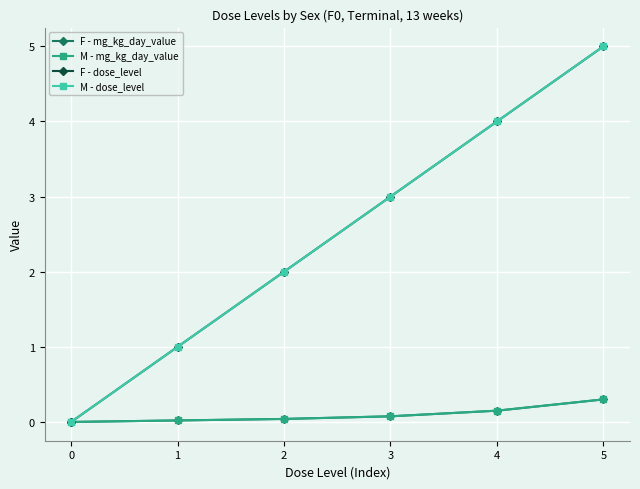

Where does the M - dose_level series first go above 3?

4